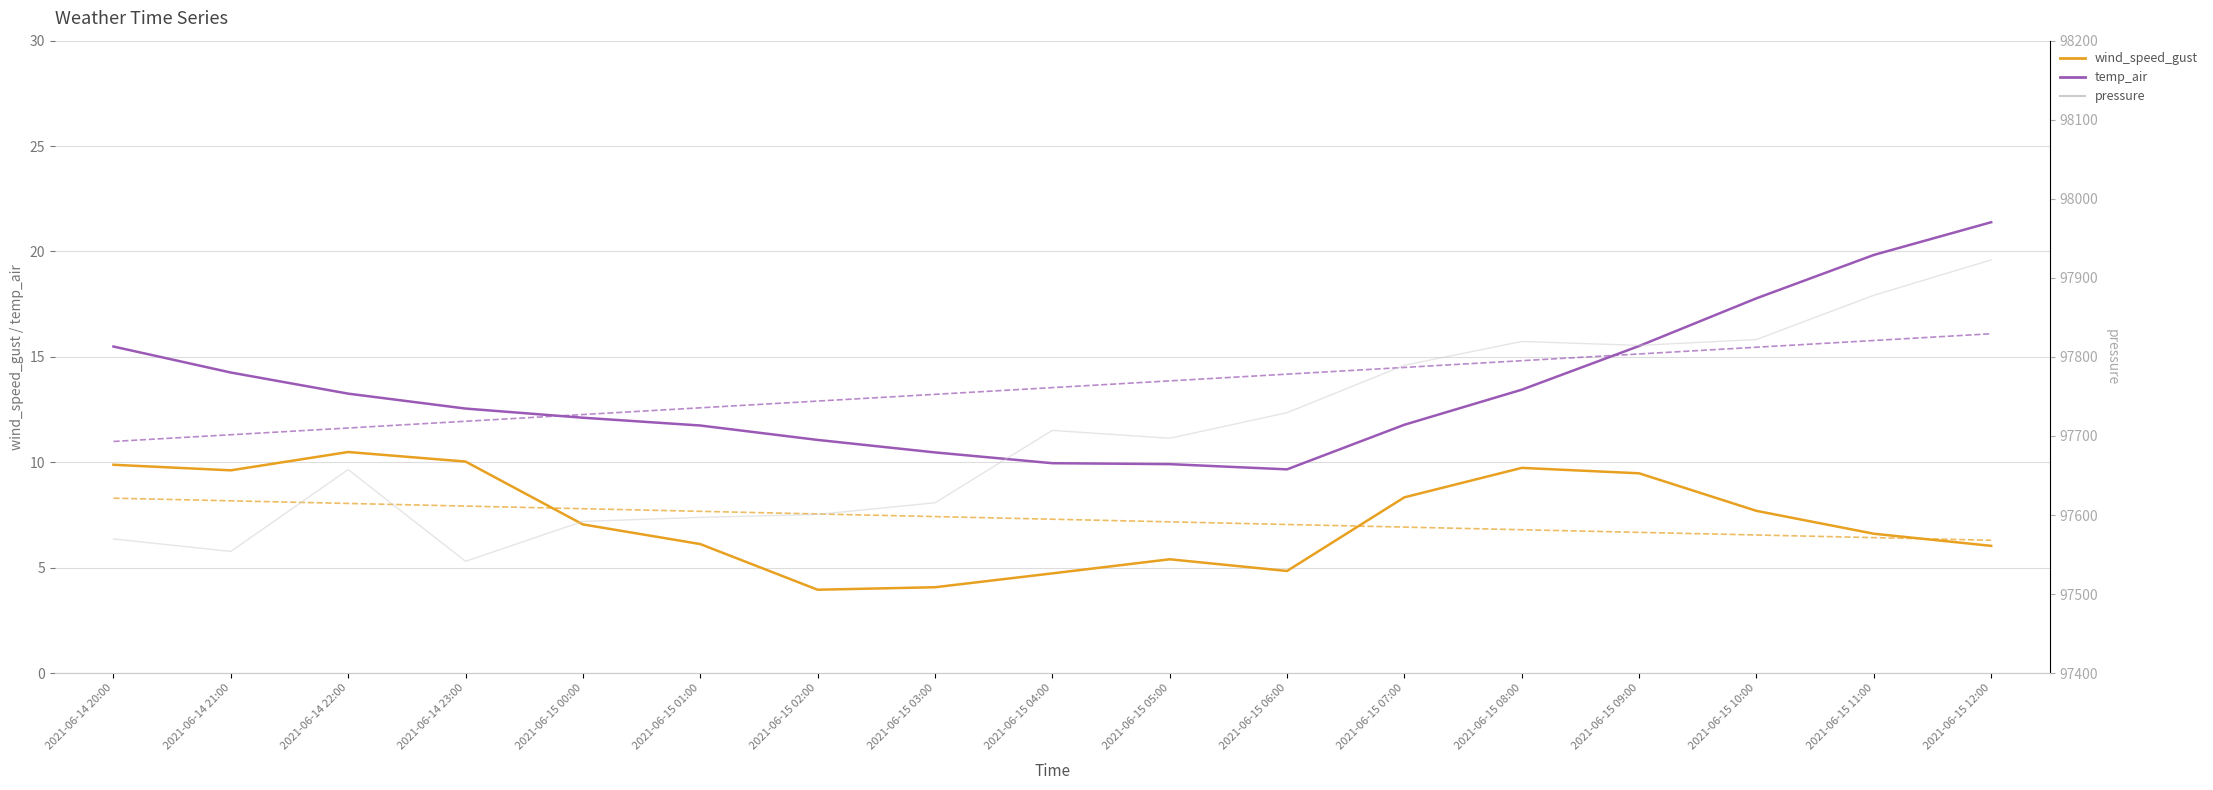

What is the maximum value shown in the chart?

97922.7